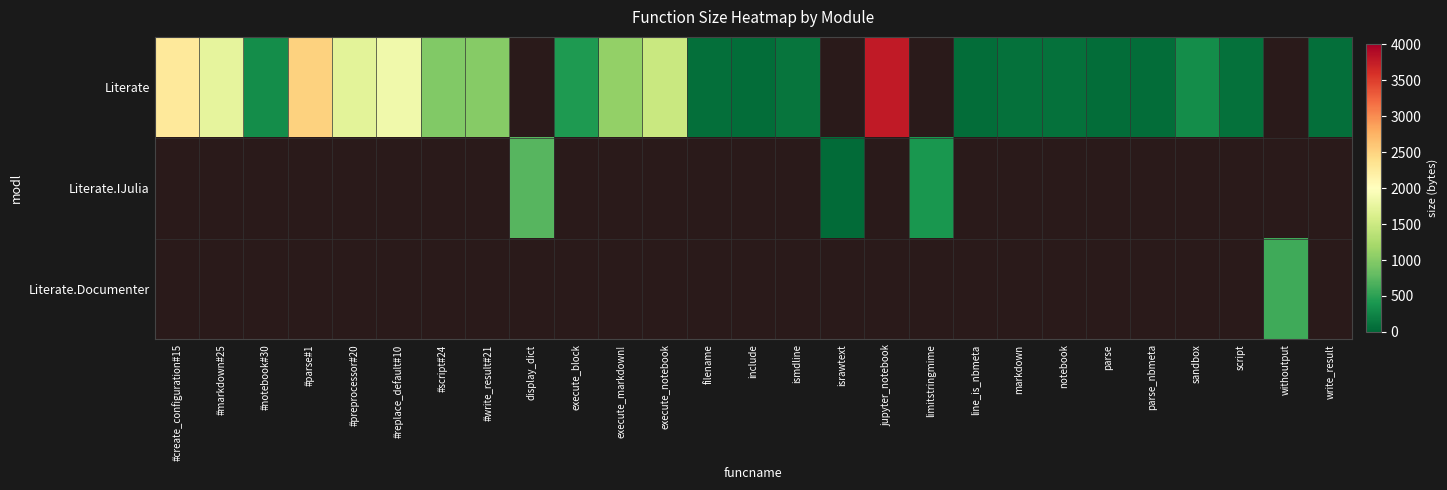

True or false: row_0 has a value of 426.0 at execute_block.

True